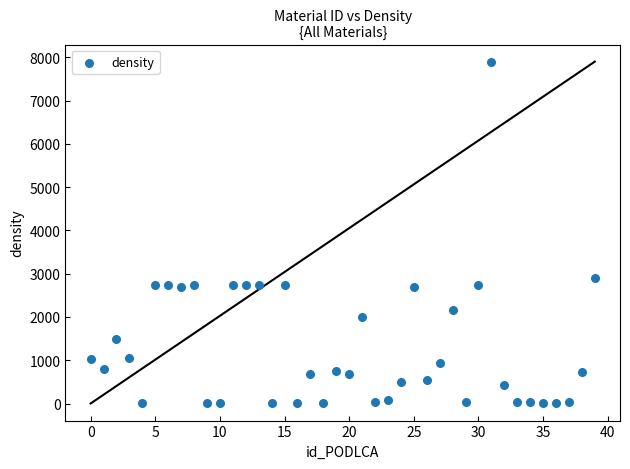

What Y value in the scatter plot is closest to 3950?

2900.0